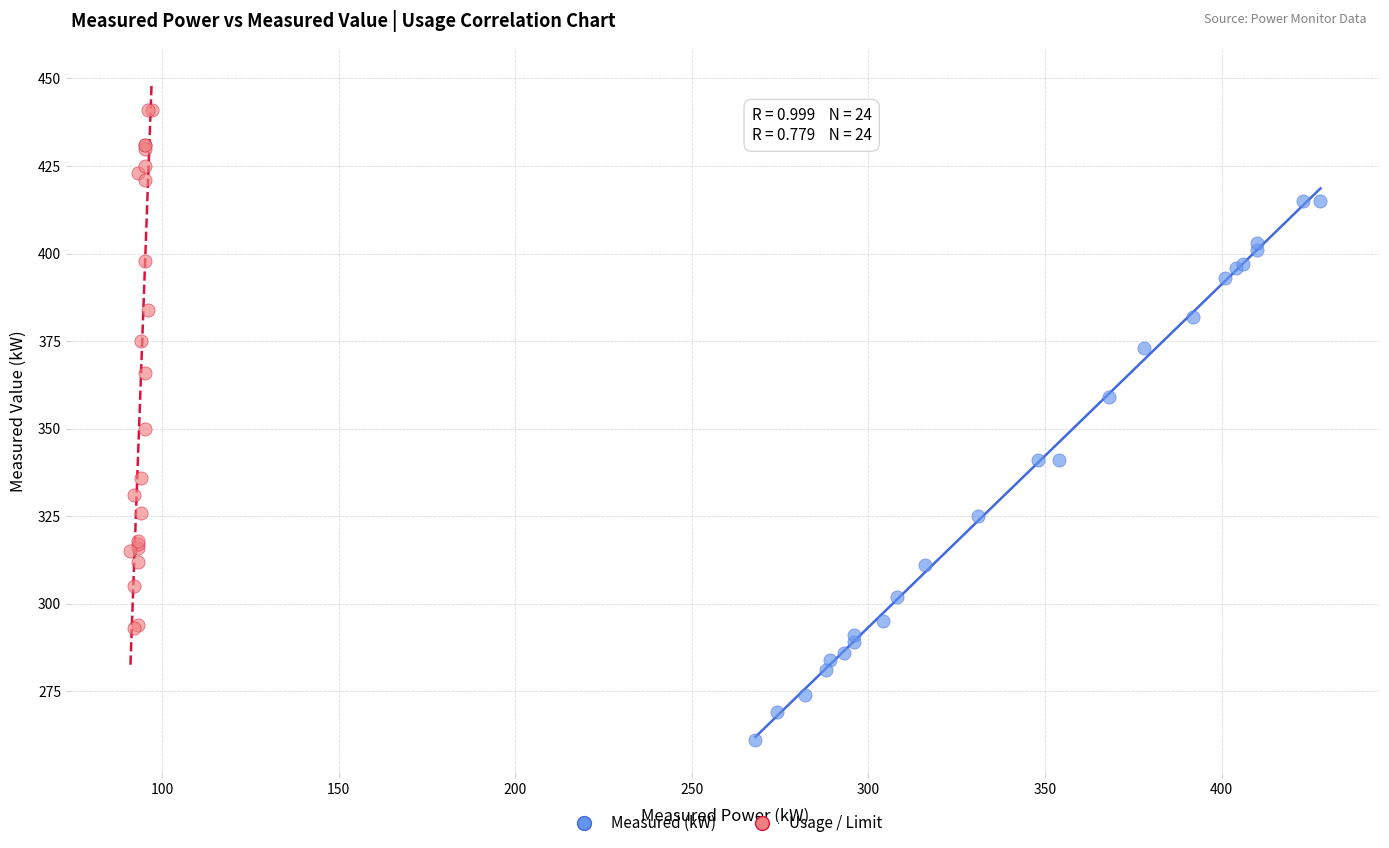

Which series contains the highest Y value?

Usage / Limit